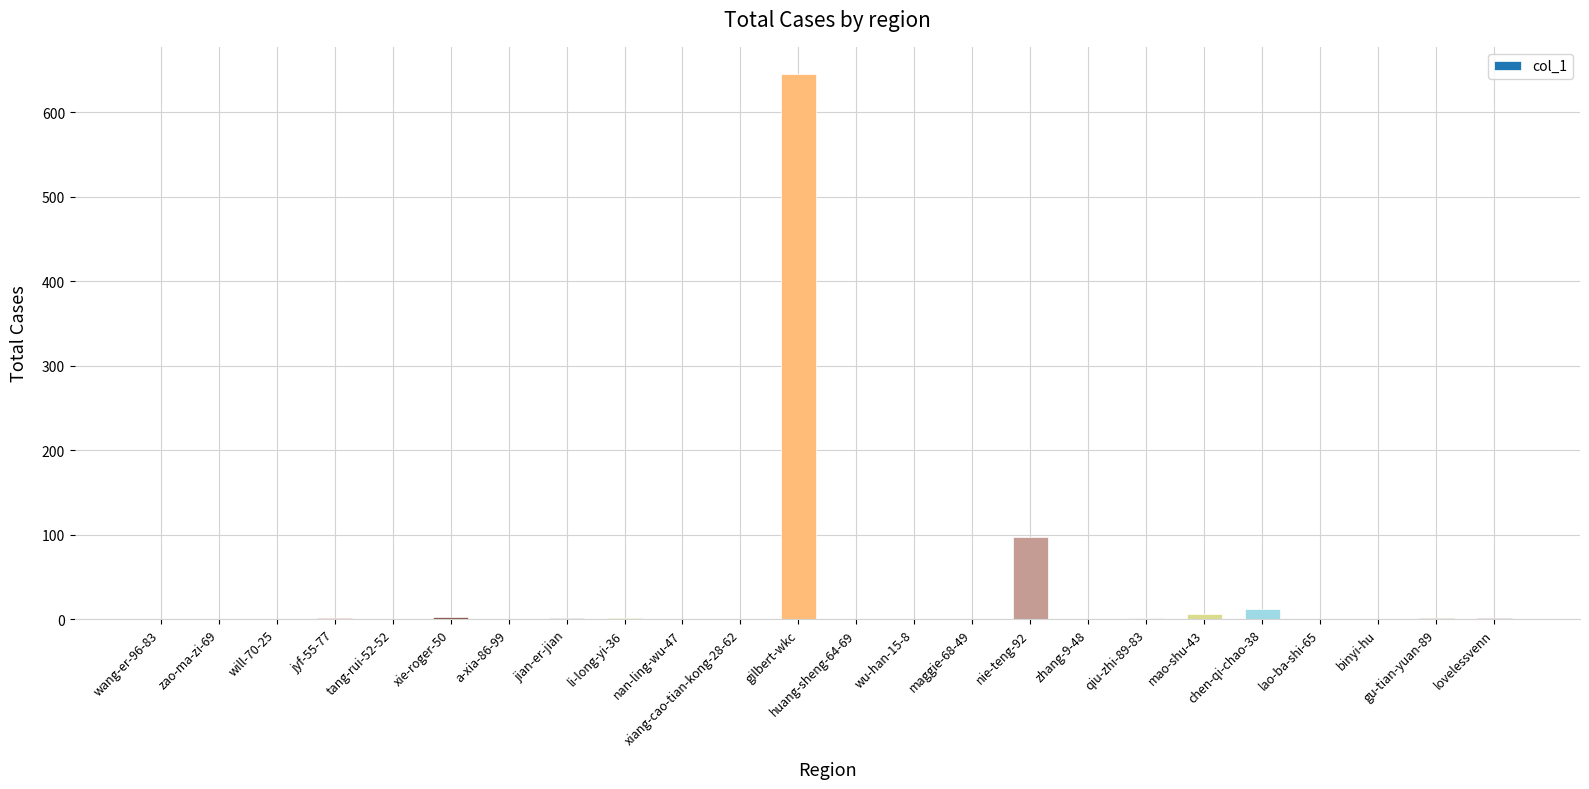

Where is the data nearest to the value 322?

nie-teng-92